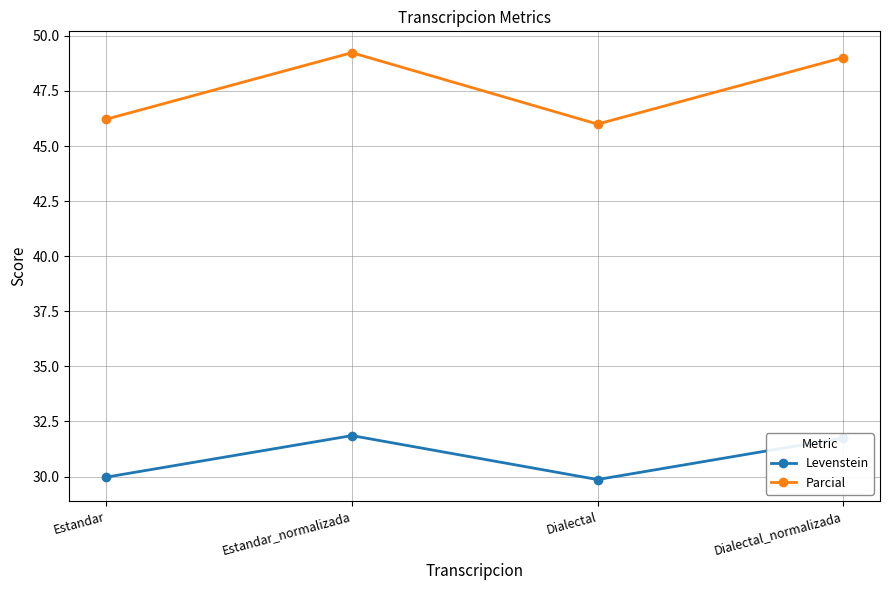

How many categories are shown in the chart?

4